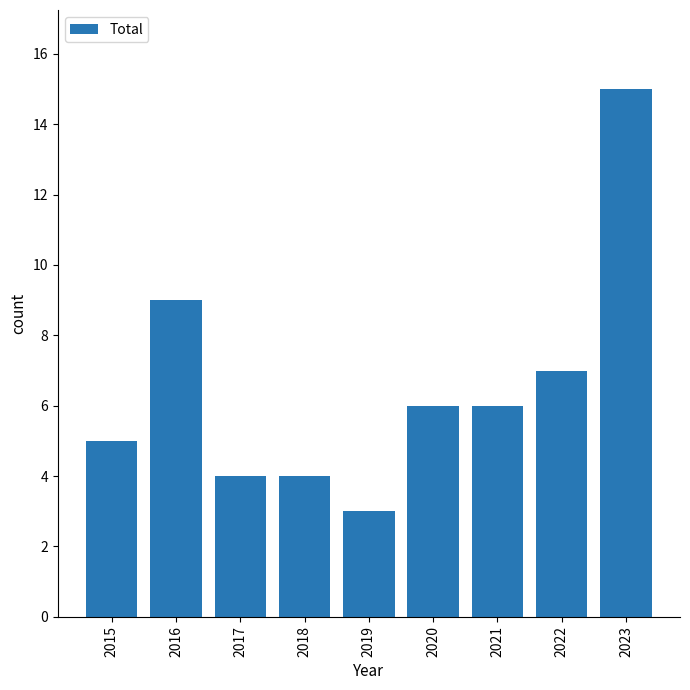

Reading right to left, transcribe all the data shown in this chart.

15	7	6	6	3	4	4	9	5